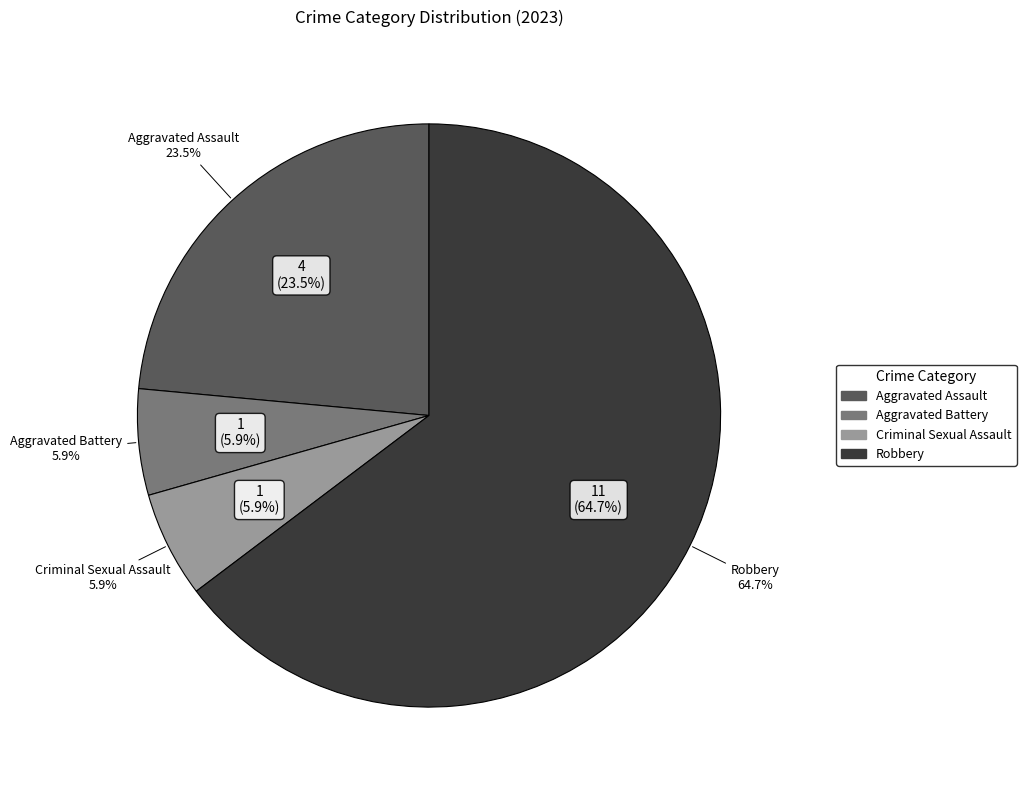

To the nearest percent, what is the combined percentage of Criminal Sexual Assault and Aggravated Battery?

12%